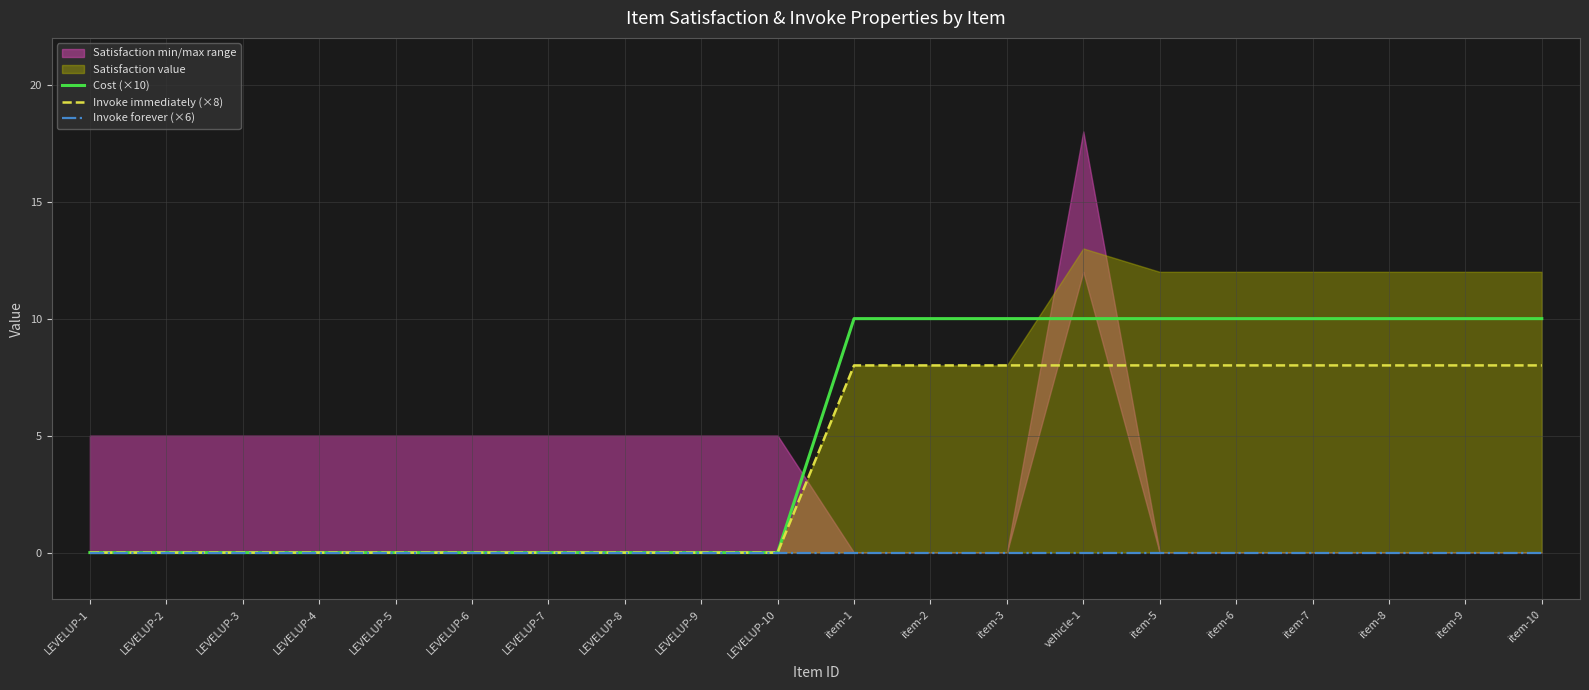

True or false: Invoke immediately (×8) and Cost (×10) cross at least once.

False